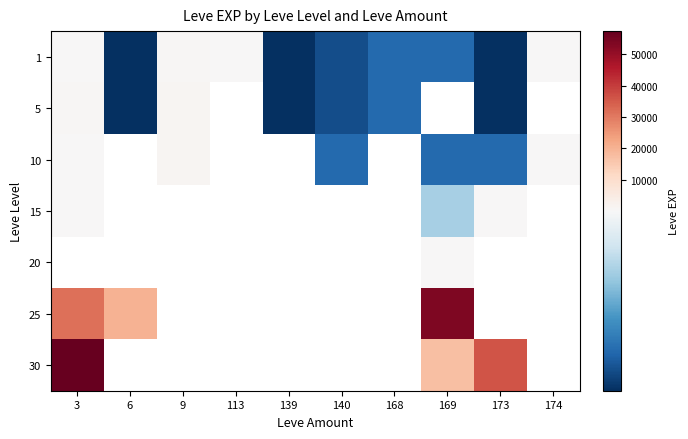

How many data points does each series have?

10